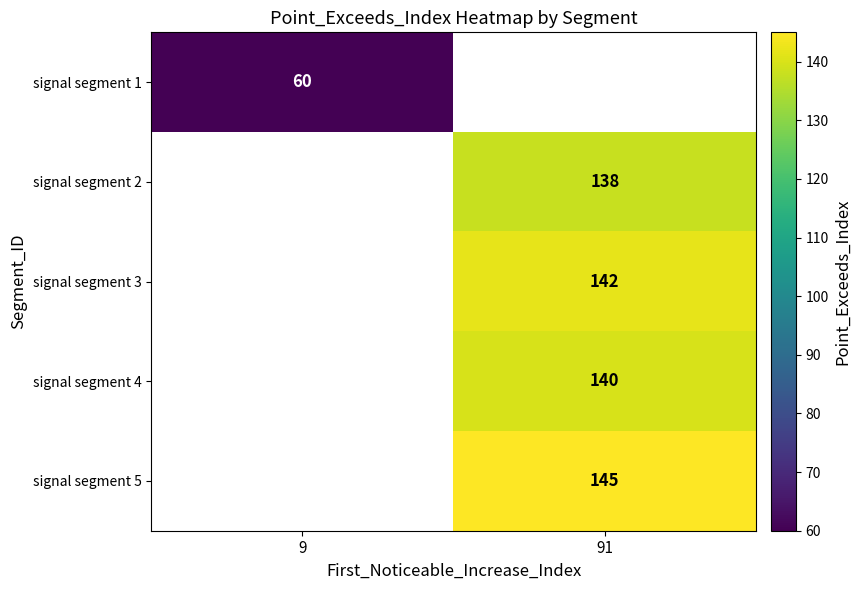

How many categories are shown in the chart?

2